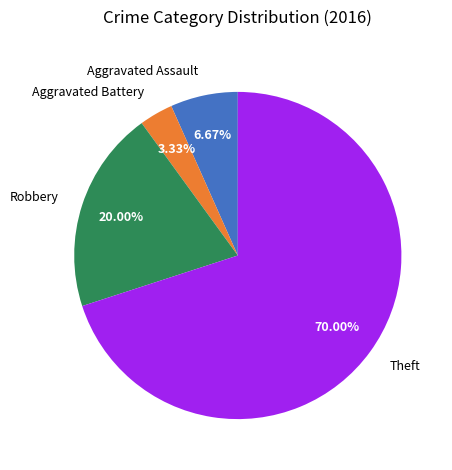

Approximately how many times larger is the value at Robbery compared to Theft?

0.3